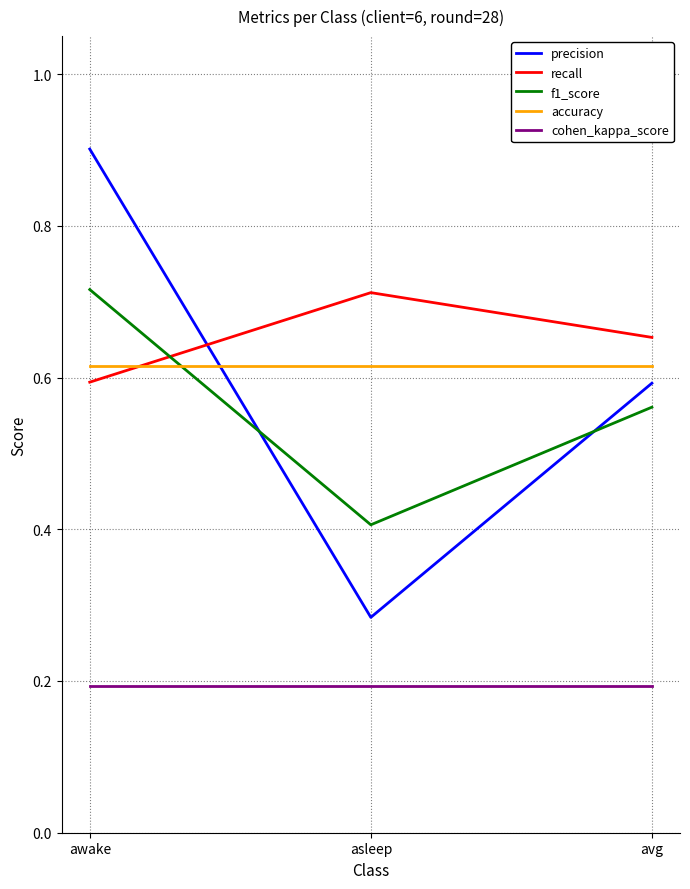

Is it true that accuracy equals 0.2 at awake?

False